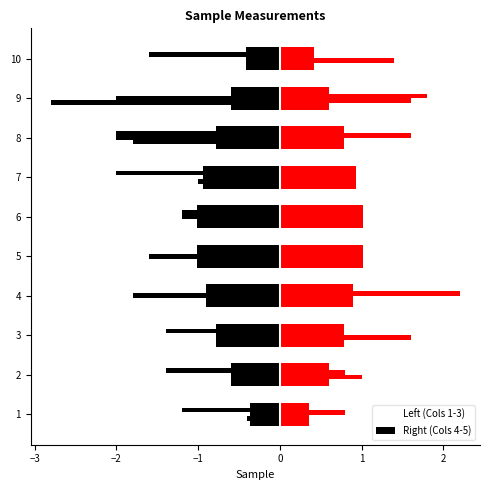

At how many categories does at least one series exceed -1?

10